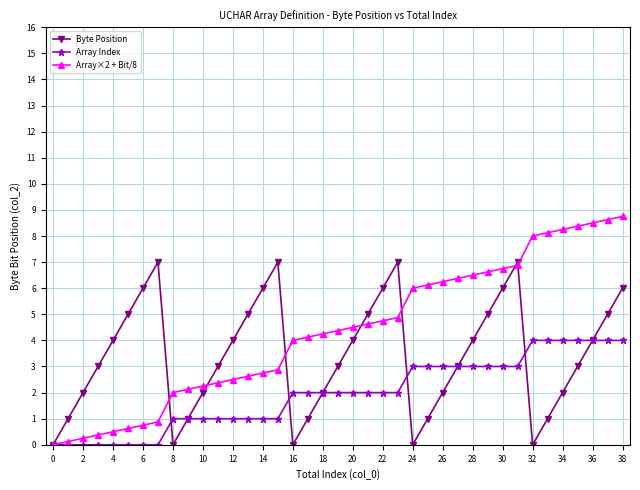

List the series in order of their peak value, highest first.

Array×2 + Bit/8, Byte Position, Array Index